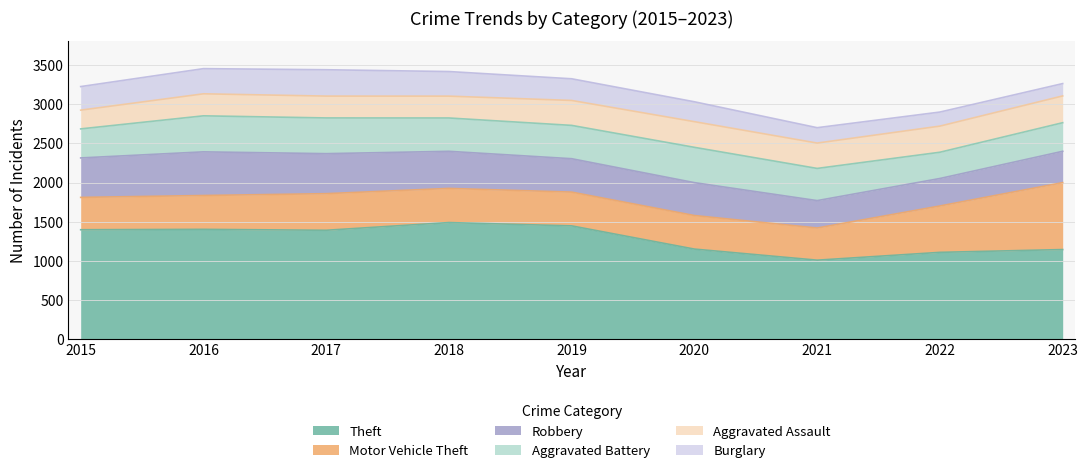

How many categories are shown in the chart?

9